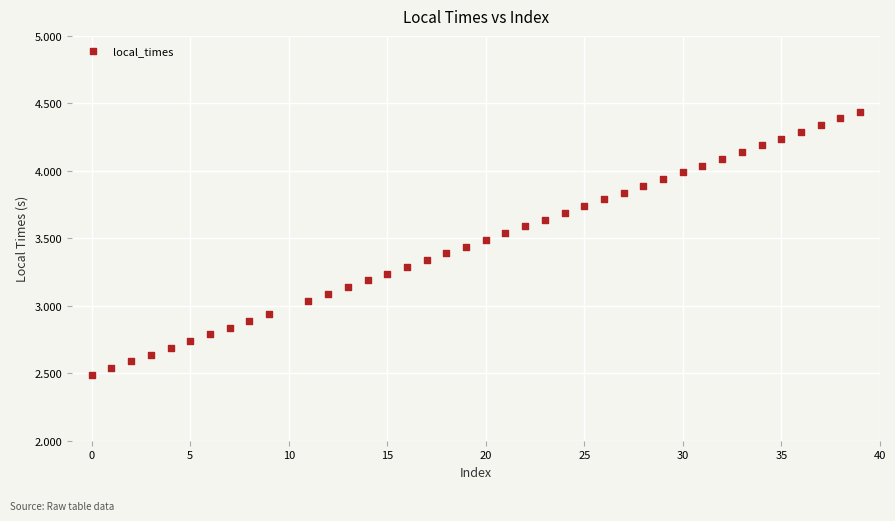

What is the range of X values (max minus min)?

39.0